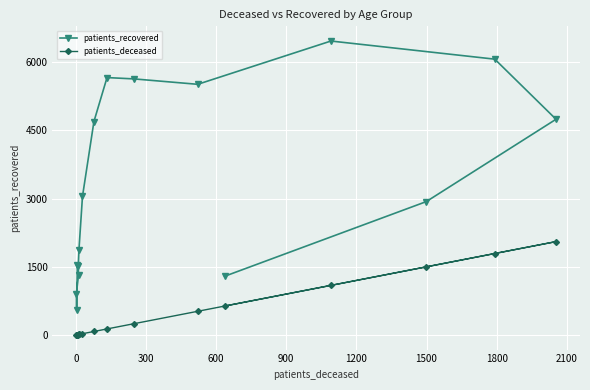

True or false: patients_recovered and patients_deceased intersect in this chart.

False